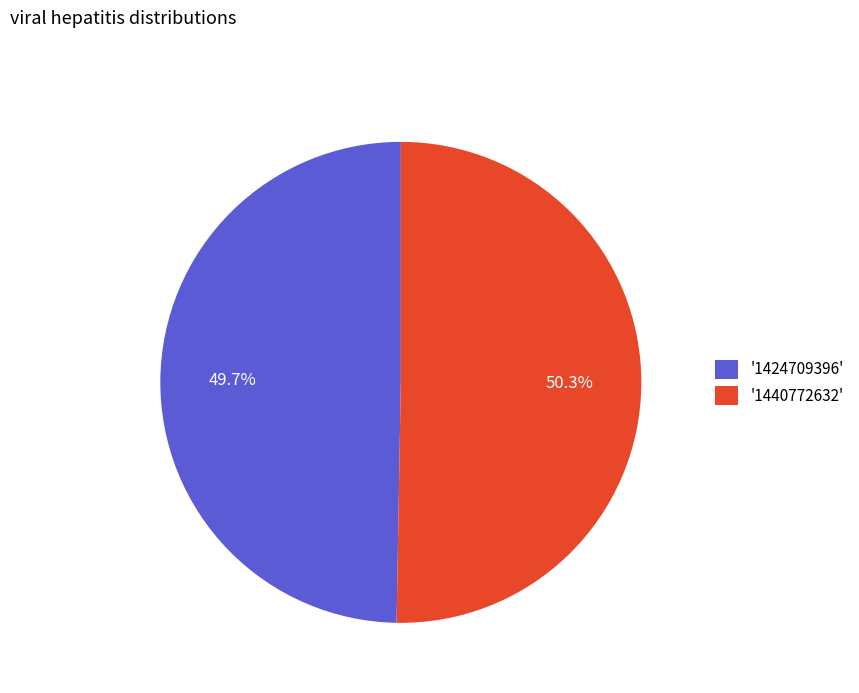

What is the ratio of the value at '1440772632' to the value at '1424709396'?

1.0